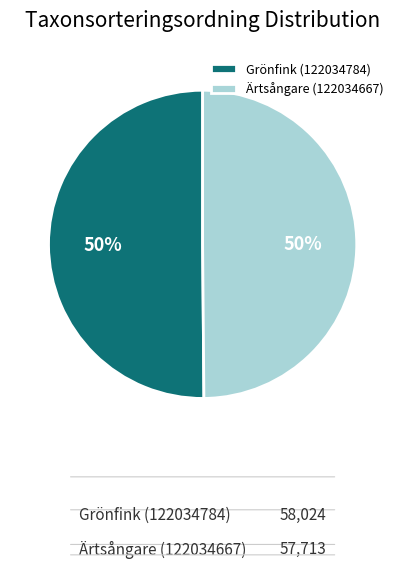

How many segments does this pie chart have?

2